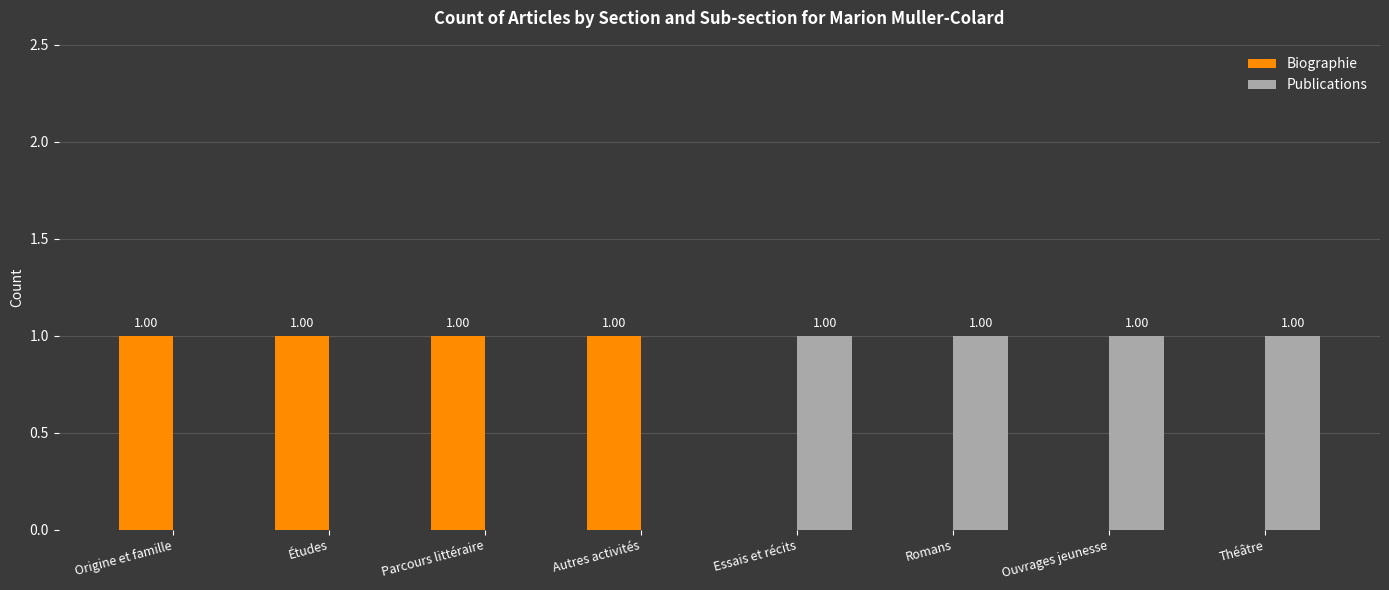

Is the value of Publications at Études greater than the value of Biographie at Parcours littéraire?

No